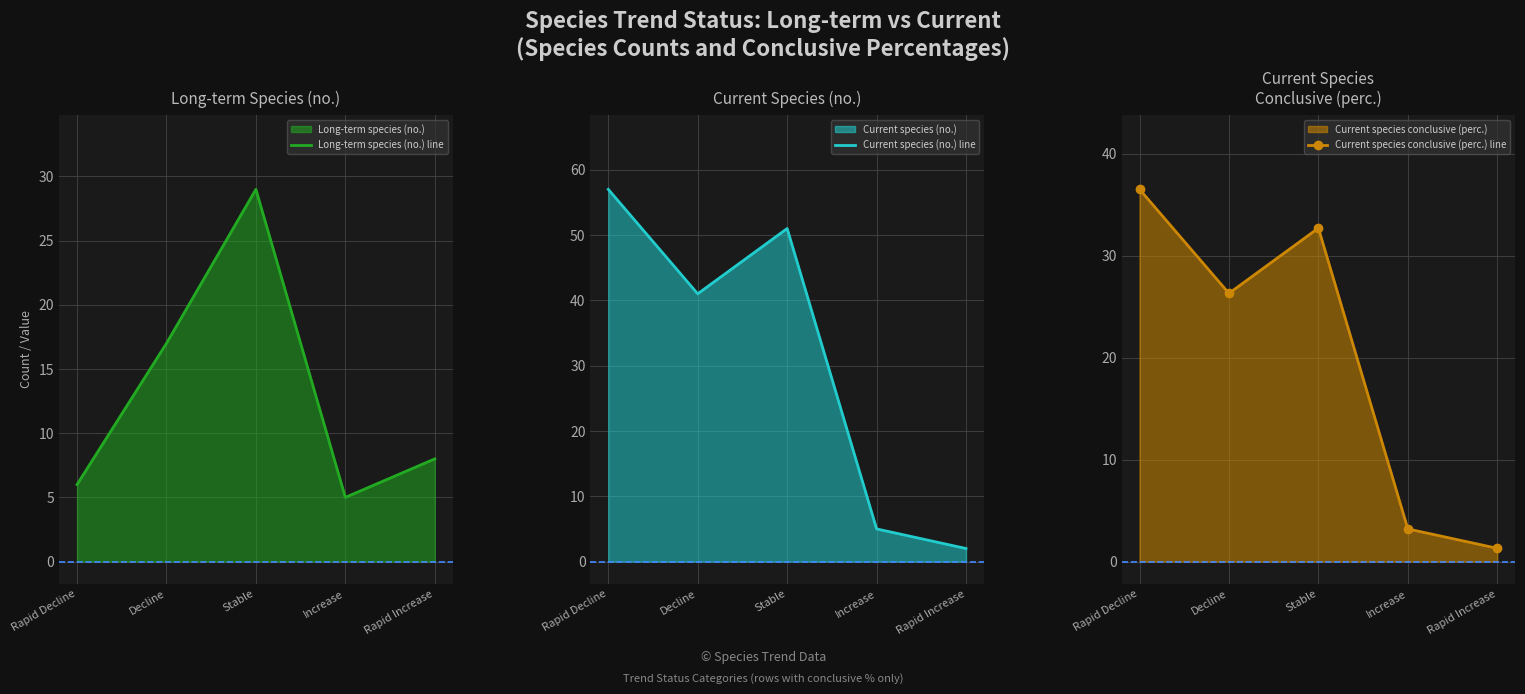

What is the label of the 1st point from the right?

Rapid Increase